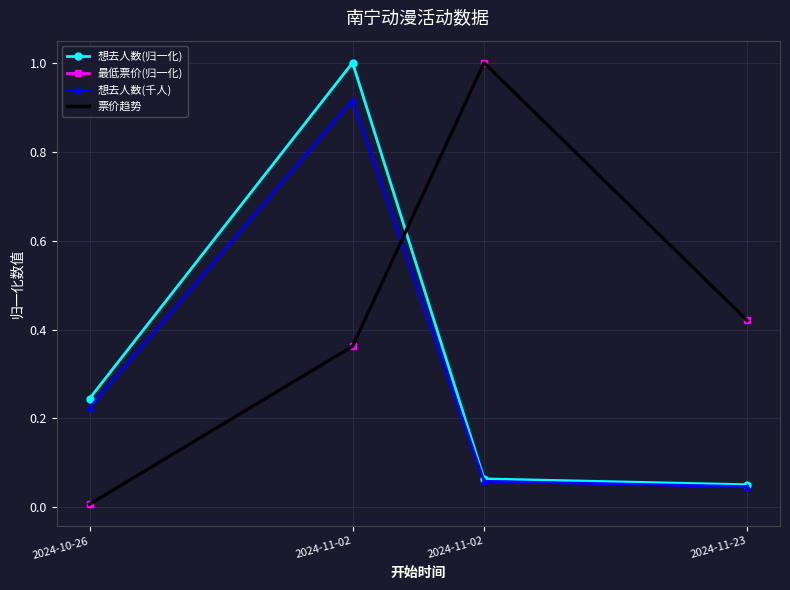

After their last crossing, which series has the higher values: 最低票价(归一化) or 想去人数(归一化)?

最低票价(归一化)